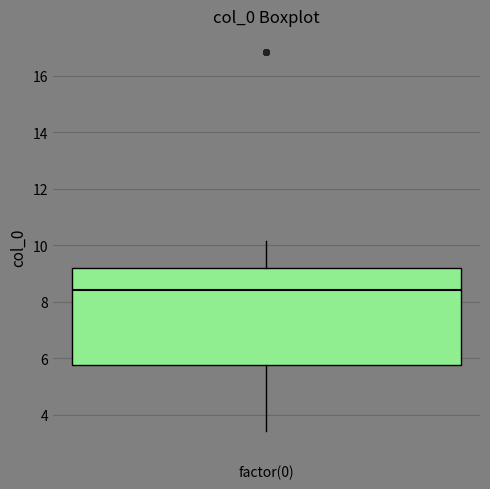

Transcribe this box plot: give where the median line is, the range the box spans, and where the two whiskers end, as read against the y-axis. The values are not printed on the chart, so give them approximately, as read against the axis.

median 8.4, box 5.8 to 9.2, whiskers 3.4 to 10.2